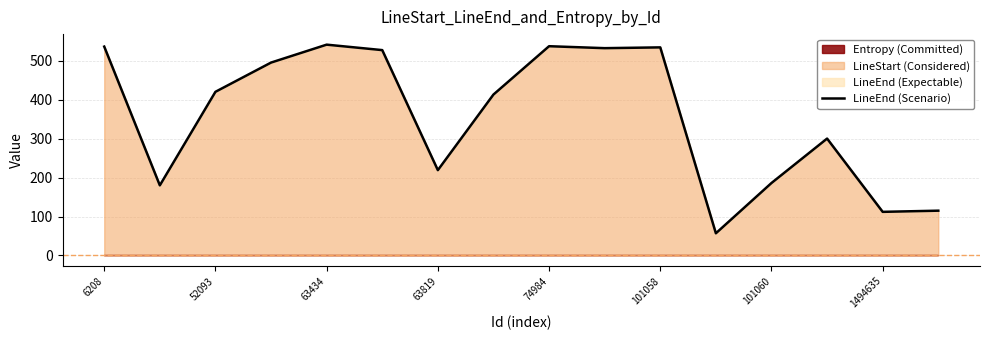

Reading left to right, transcribe all the data shown in this chart.

536	180	420	495	541	527	219	413	537	532	534	57	186	300	112	115